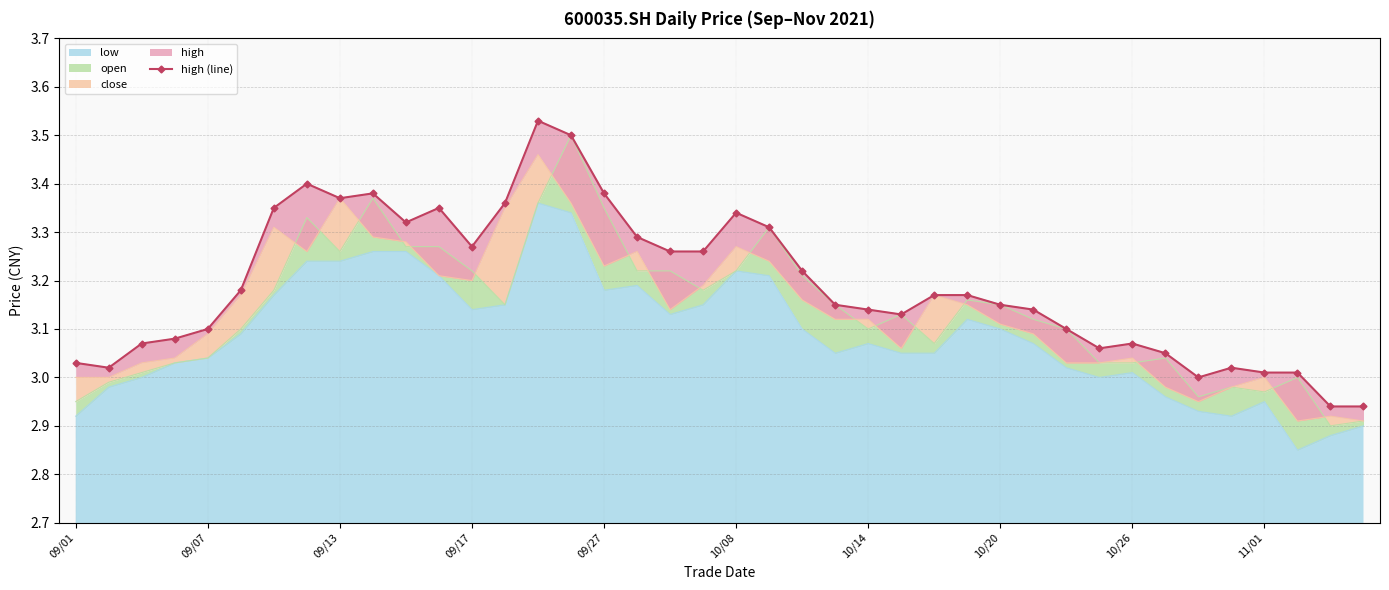

How many interior local peaks (higher than both neighbors) does the data have?

7